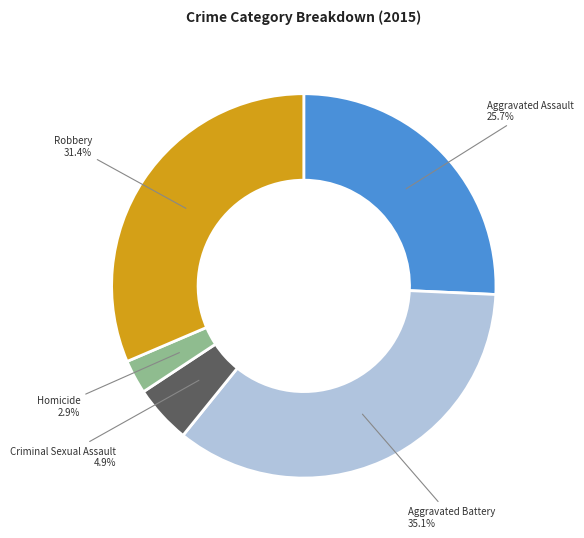

To the nearest percent, what is the difference between the Aggravated Assault and Homicide slice percentages?

23%